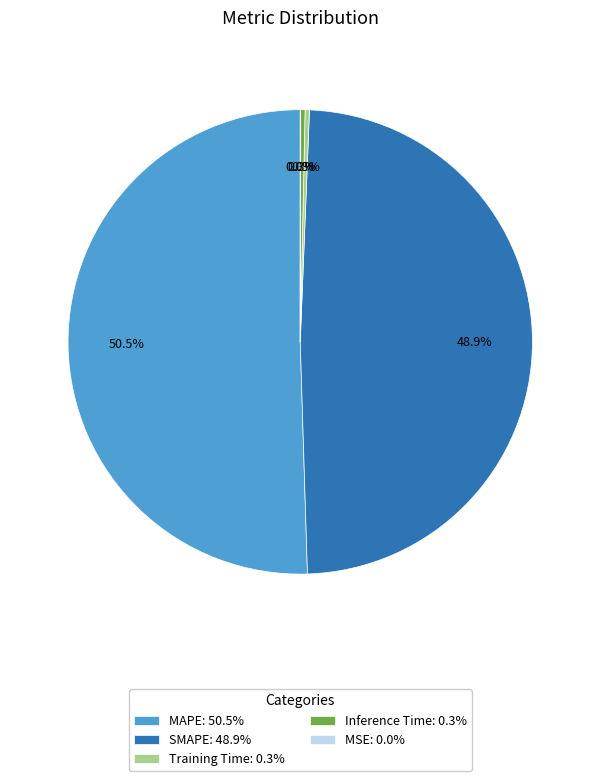

Between MAPE: 50.5% and Inference Time: 0.3%, which is larger?

MAPE: 50.5%